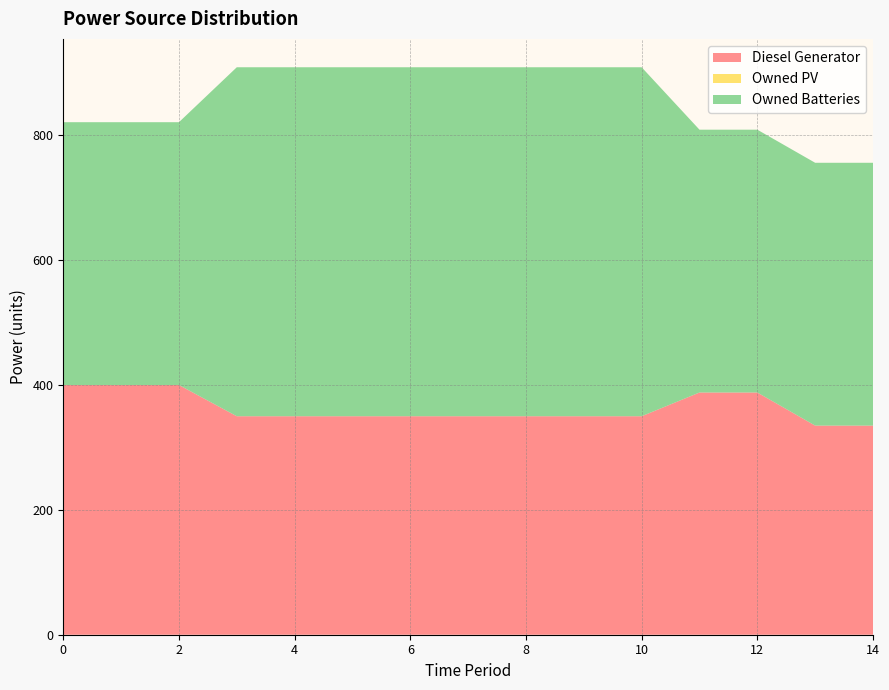

Reading right to left, extract all data points from this chart.

Diesel Generator: 335	335	388	388	350	350	350	350	350	350	350	350	400	400	400
Owned PV: 0	0	0	0	0	0	0	0	0	0	0	0	0	0	0
Owned Batteries: 421	421	421	421	559	559	559	559	559	559	559	559	421	421	421